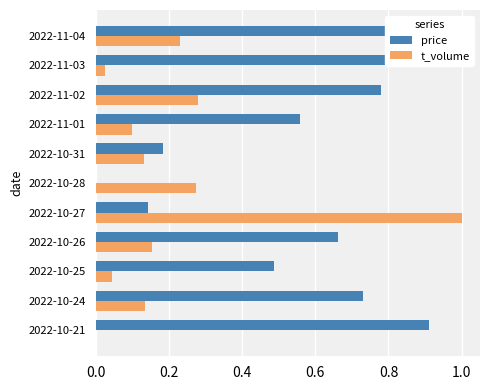

What is the total value across all series at 2022-11-01?

0.7